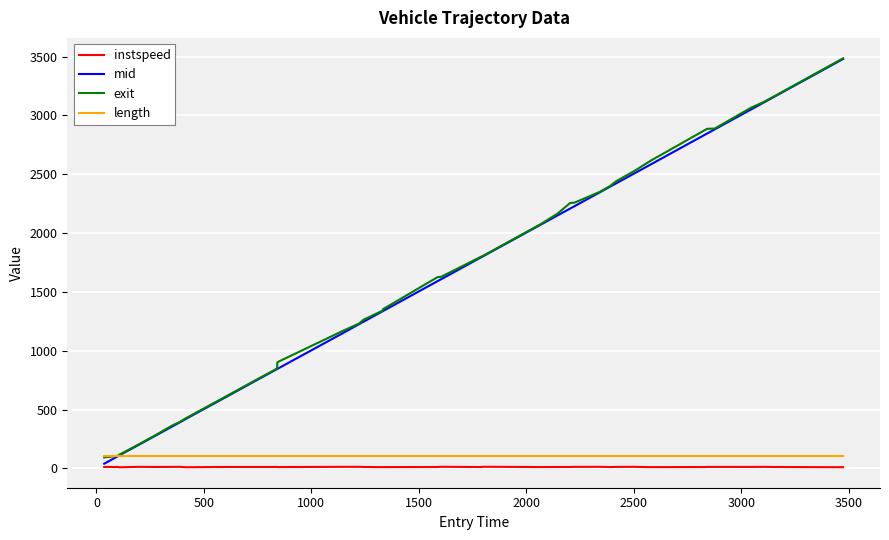

How many intersections are there between exit and length?

1